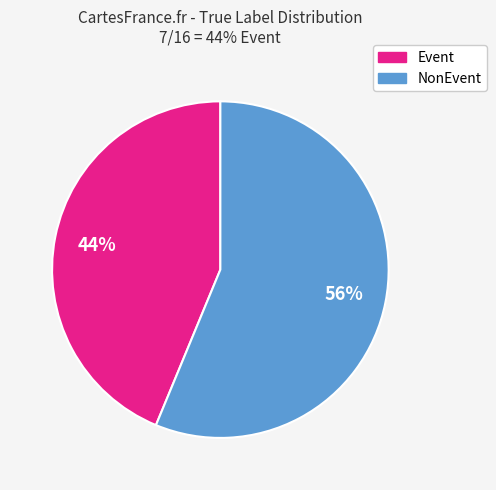

Is there any slice that represents more than half of the pie?

Yes